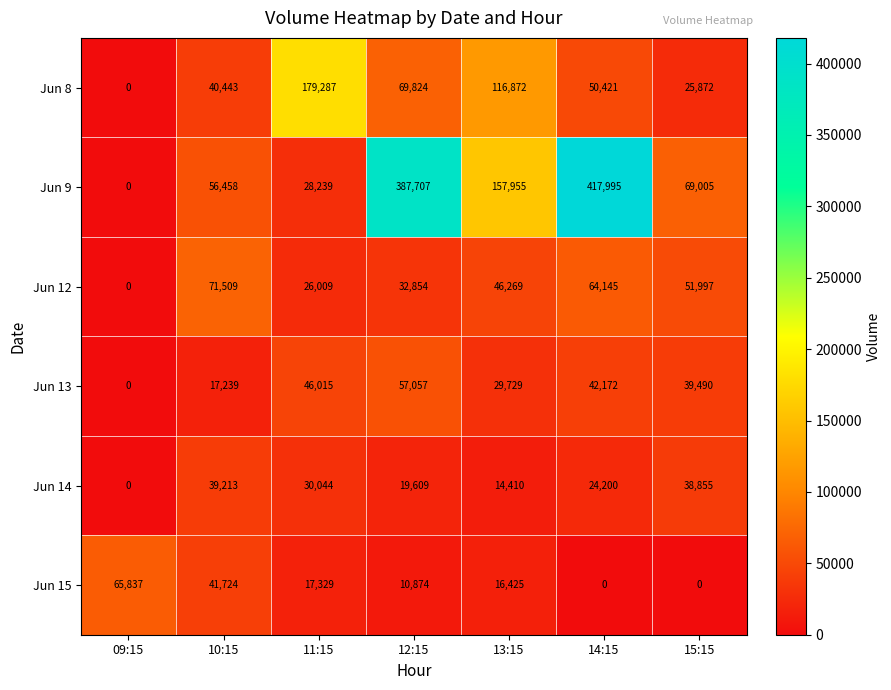

List the series in order of their peak value, highest first.

Jun 9, Jun 8, Jun 12, Jun 15, Jun 13, Jun 14